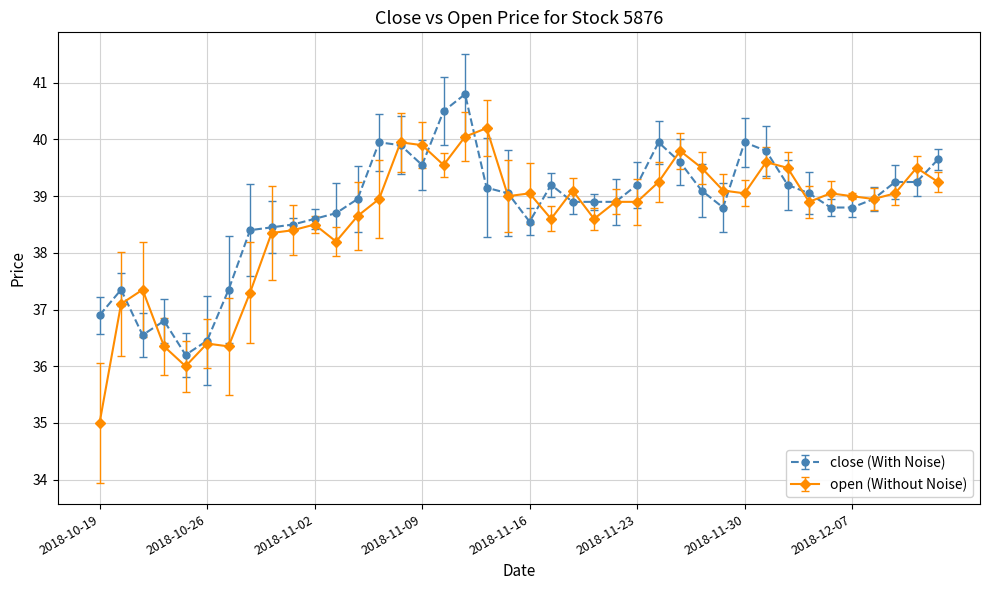

List the series in order of their peak value, lowest first.

open (Without Noise), close (With Noise)